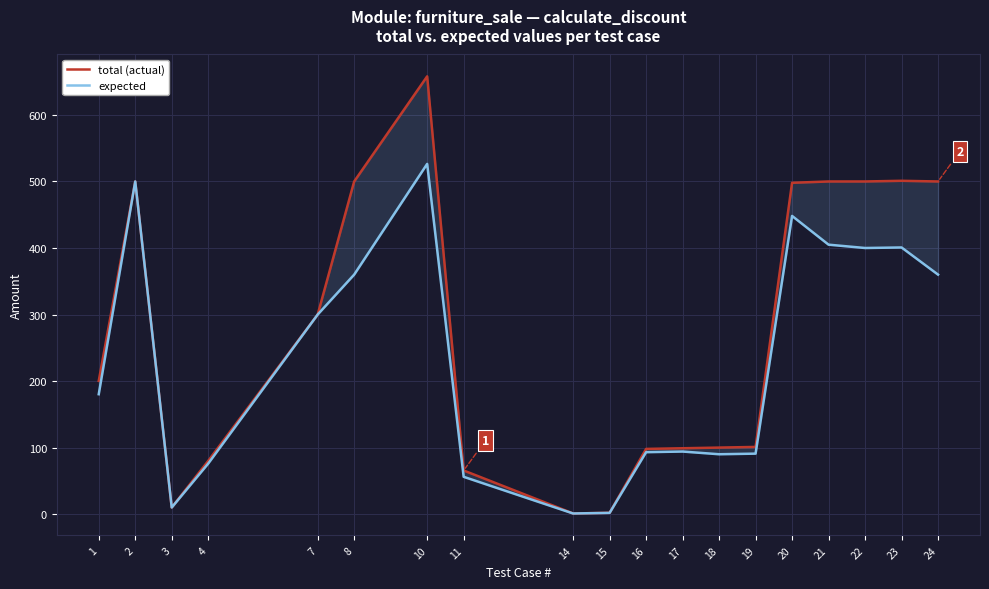

Which series changed the most between 2 and 14?

expected